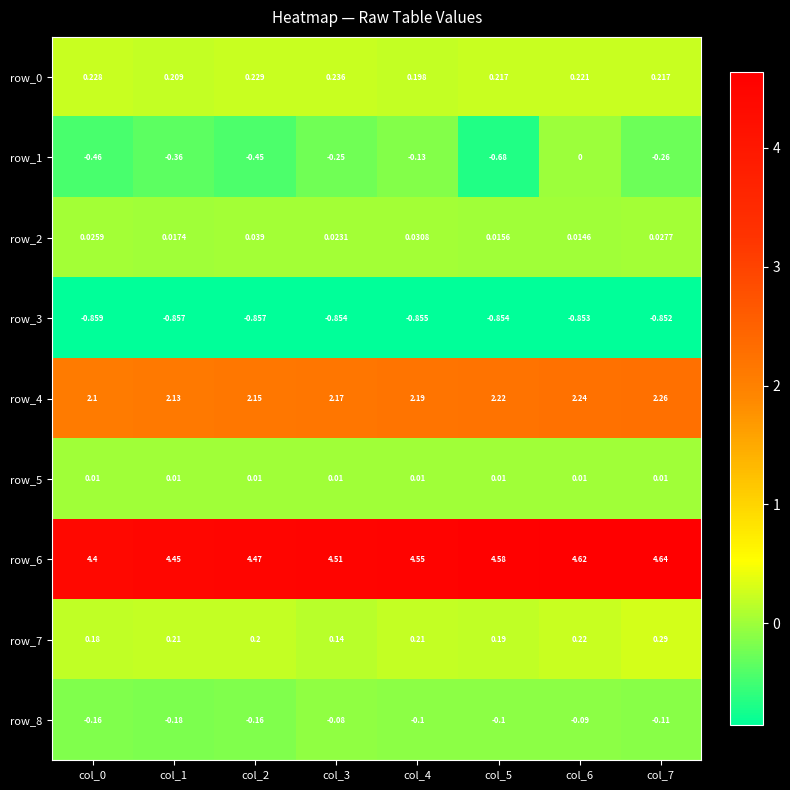

What is the sum of all row_2 values?

0.2